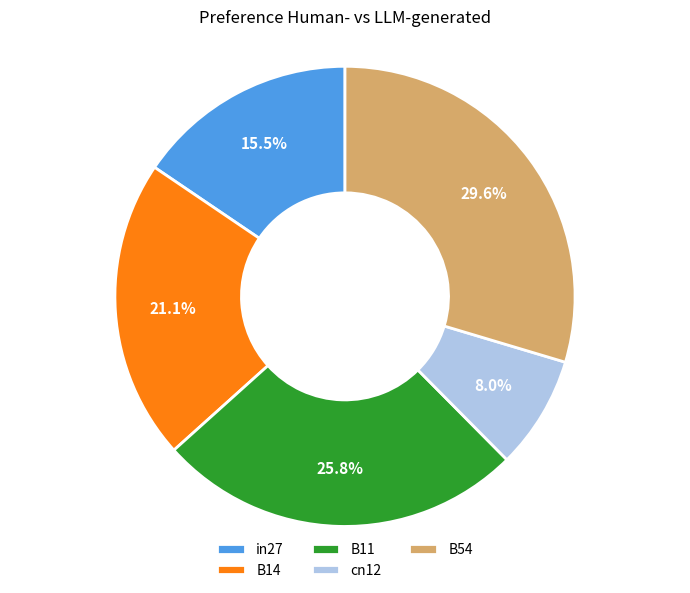

What percentage is the cn12 slice, to the nearest percent?

8%